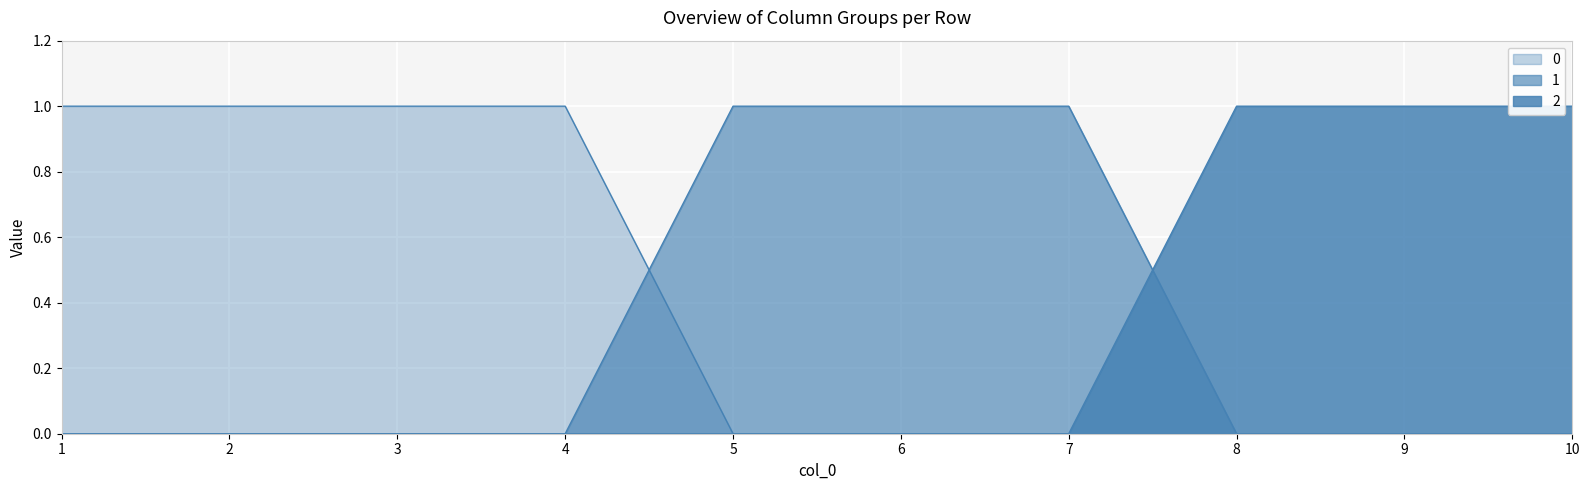

Does the chart display data point markers on the line(s)?

No